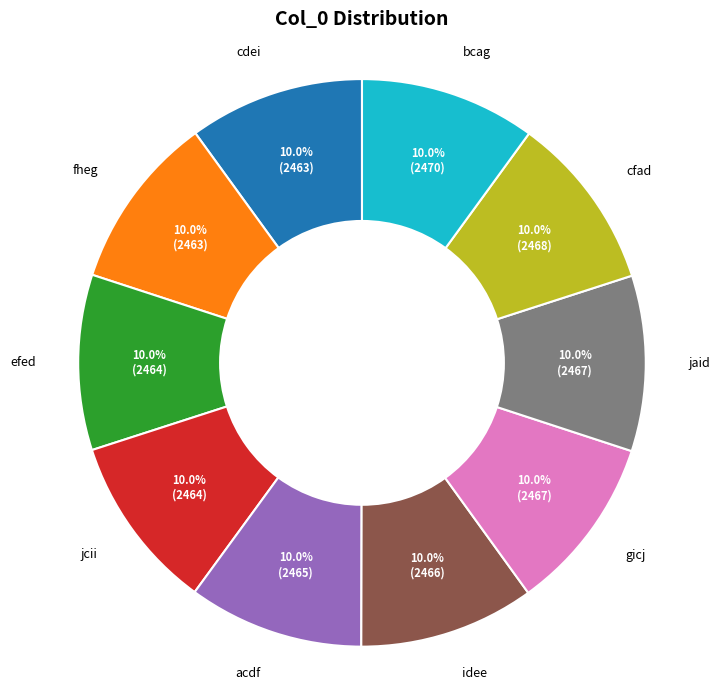

What is the total percentage of fheg and efed?

20.0%